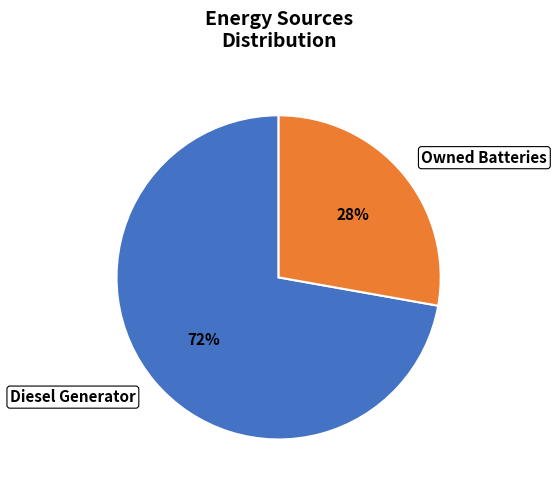

What is the majority slice?

Diesel Generator